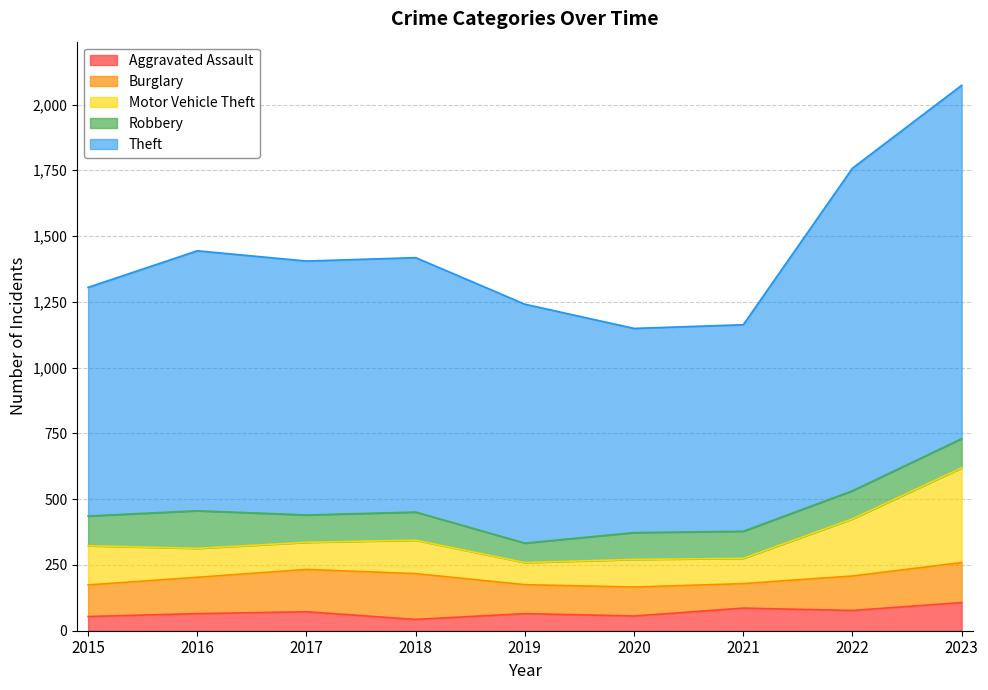

What are all the series names shown in the legend?

Aggravated Assault, Burglary, Motor Vehicle Theft, Robbery, Theft